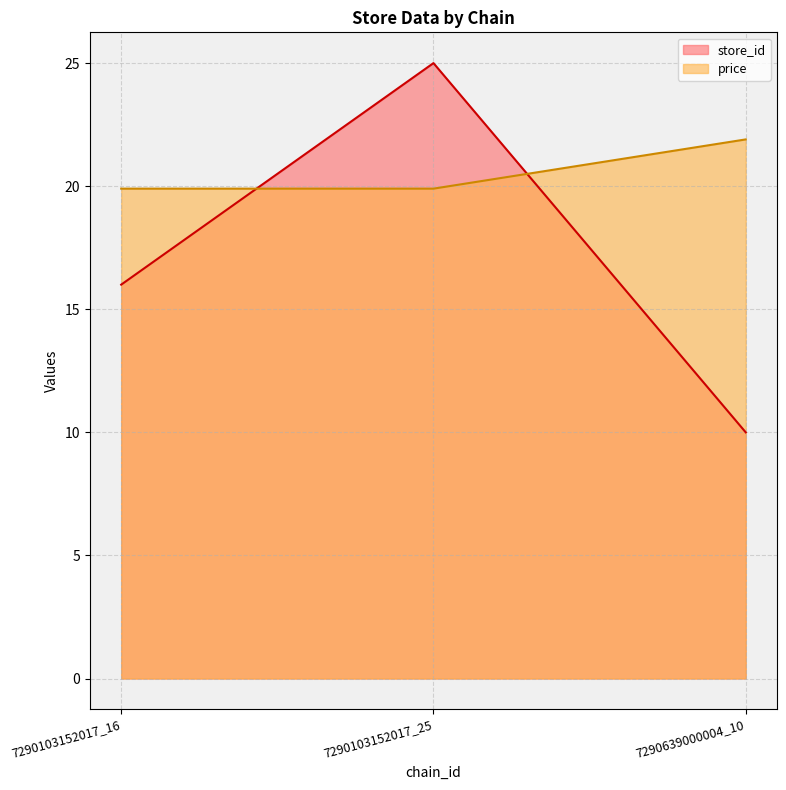

What is the difference between the store_id values at 7290639000004_10 and 7290103152017_16?

6.0